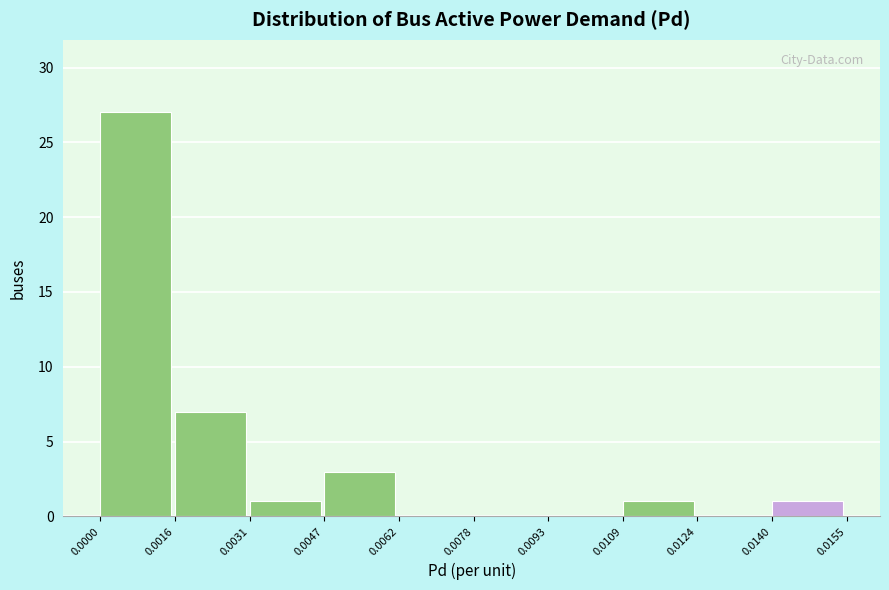

Reading left to right, list every bar in this chart as the range it spans on the x-axis followed by its height. The values are not printed on the chart, so give them approximately, as read against the axis.

0.0000 to 0.0016: 27
0.0016 to 0.0031: 7
0.0031 to 0.0047: 1
0.0047 to 0.0062: 3
0.0062 to 0.0078: 0
0.0078 to 0.0093: 0
0.0093 to 0.0109: 0
0.0109 to 0.0124: 1
0.0124 to 0.0140: 0
0.0140 to 0.0155: 1